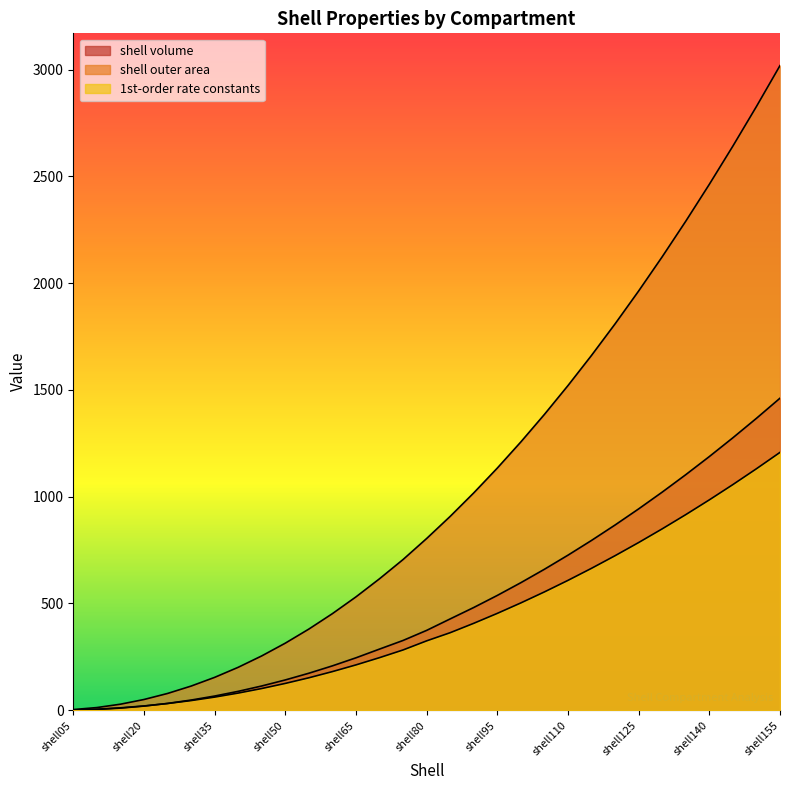

What is the sum of the shell volume values at shell130 and shell25?

1053.5